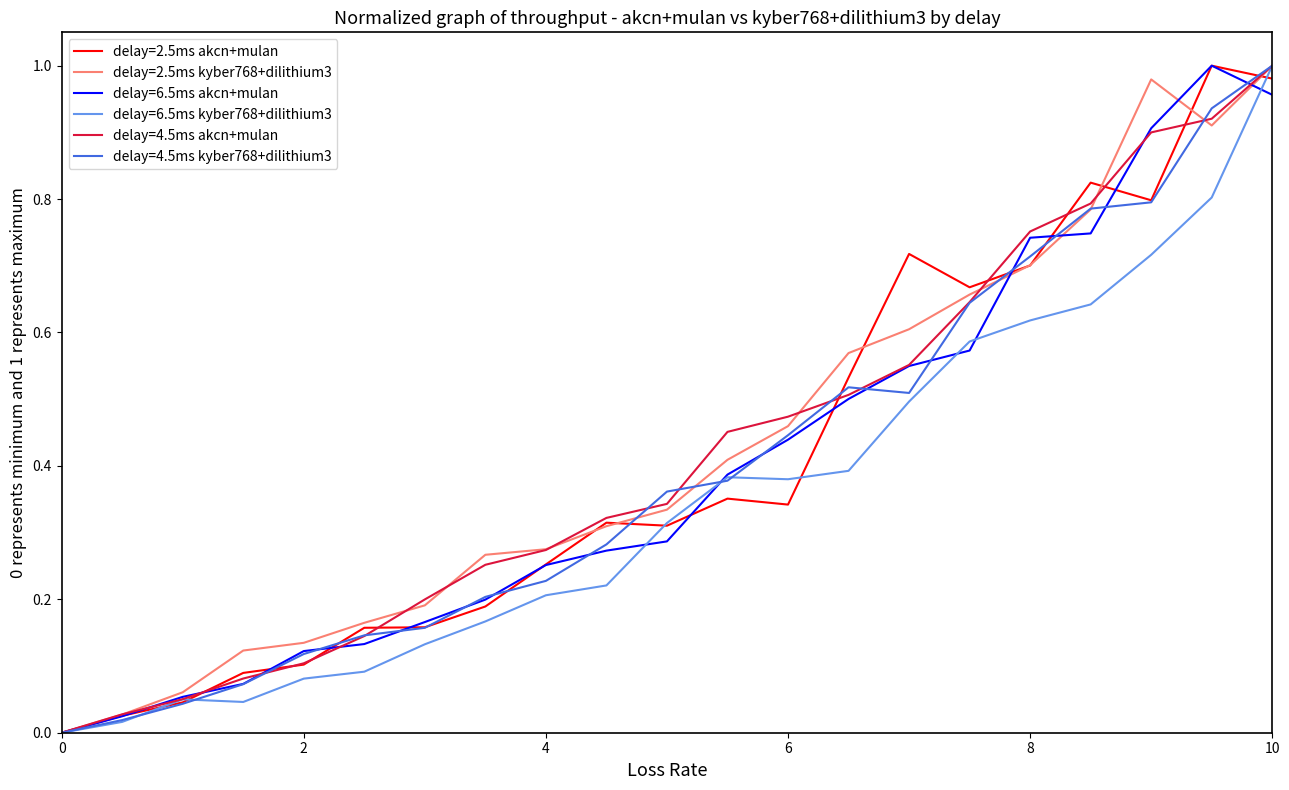

What are all the series names shown in the legend?

delay=2.5ms akcn+mulan, delay=2.5ms kyber768+dilithium3, delay=6.5ms akcn+mulan, delay=6.5ms kyber768+dilithium3, delay=4.5ms akcn+mulan, delay=4.5ms kyber768+dilithium3